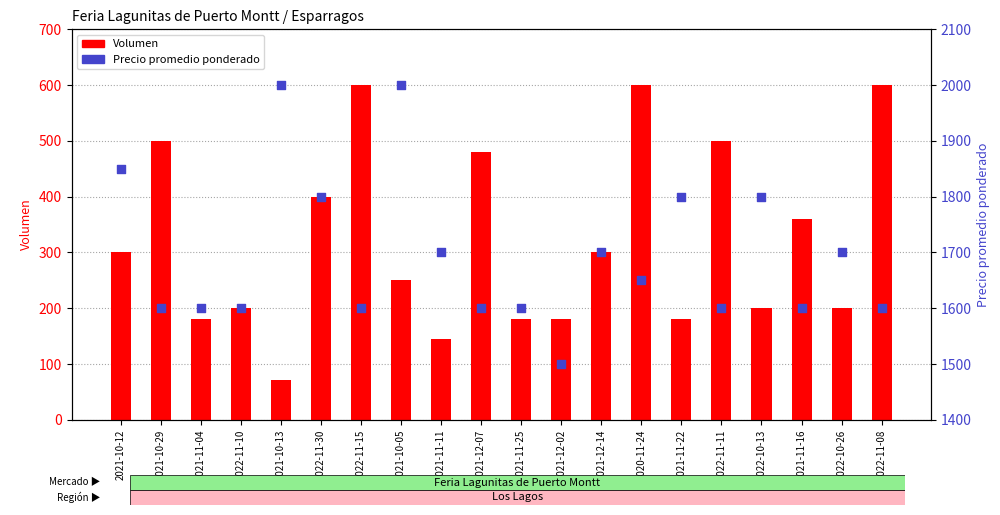

Is the value of Volumen at 2021-11-04 greater than the value of Precio promedio ponderado at 2021-11-22?

No